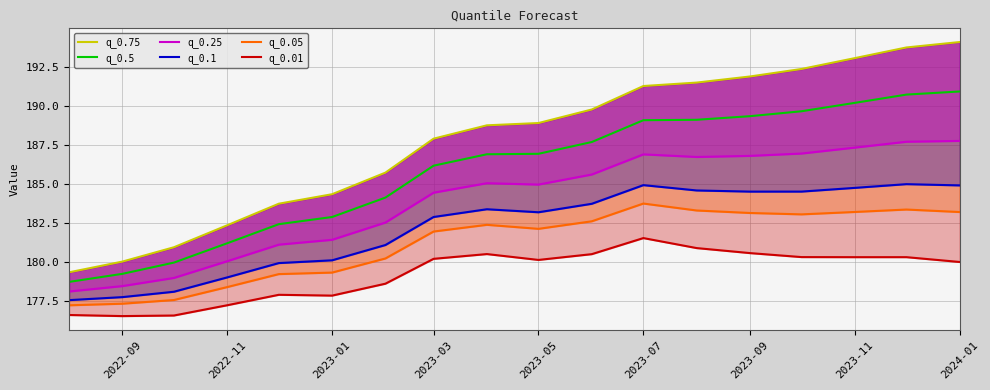

Reading left to right, extract all data points from this chart.

q_0.75: 179.4	180.0	181.0	182.4	183.7	184.3	185.7	187.9	188.7	188.9	189.8	191.3	191.5	191.9	192.3	193.0	193.7	194.1
q_0.5: 178.7	179.3	180.0	181.2	182.4	182.9	184.1	186.2	186.9	186.9	187.7	189.1	189.1	189.3	189.6	190.2	190.7	190.9
q_0.25: 178.1	178.5	179.0	180.1	181.1	181.4	182.5	184.4	185.0	185.0	185.6	186.9	186.7	186.8	186.9	187.3	187.7	187.7
q_0.1: 177.6	177.8	178.1	179.0	179.9	180.1	181.1	182.9	183.4	183.2	183.7	184.9	184.6	184.5	184.5	184.7	185.0	184.9
q_0.05: 177.2	177.3	177.6	178.4	179.2	179.3	180.2	182.0	182.4	182.1	182.6	183.7	183.3	183.1	183.1	183.2	183.4	183.2
q_0.01: 176.6	176.6	176.6	177.2	177.9	177.9	178.6	180.2	180.5	180.1	180.5	181.5	180.9	180.6	180.3	180.3	180.3	180.0